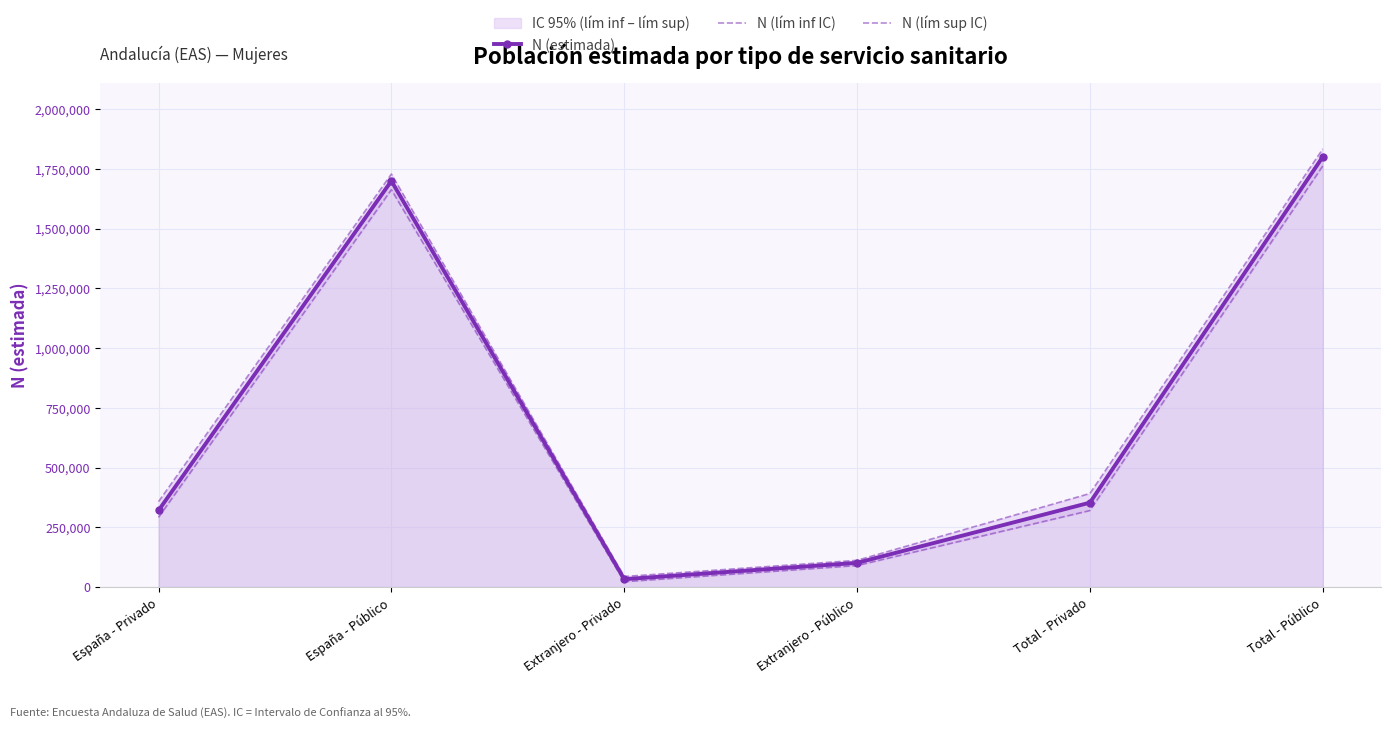

What position from the right is España - Privado?

6